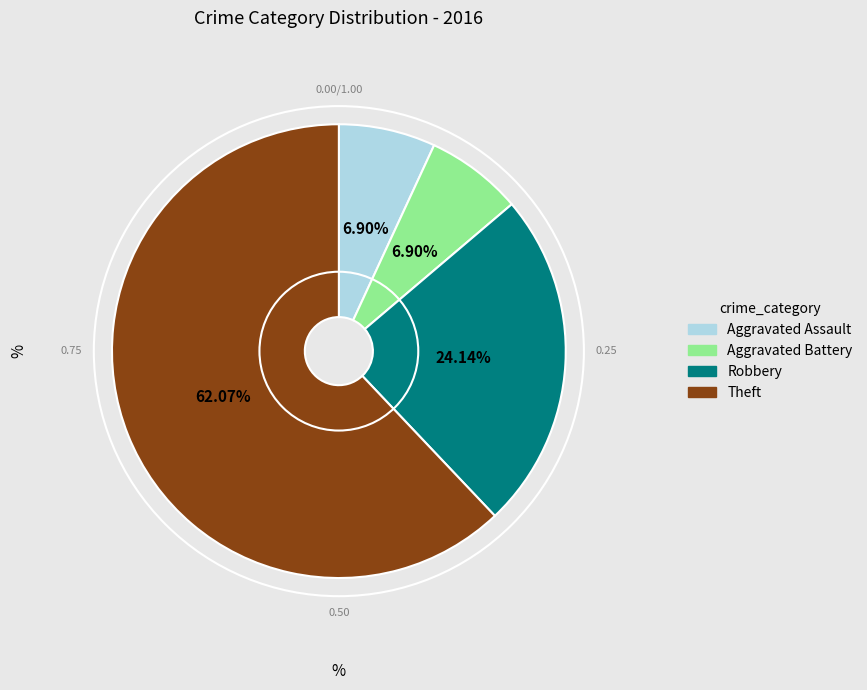

To the nearest percent, what percentage of the pie is Aggravated Assault?

7%